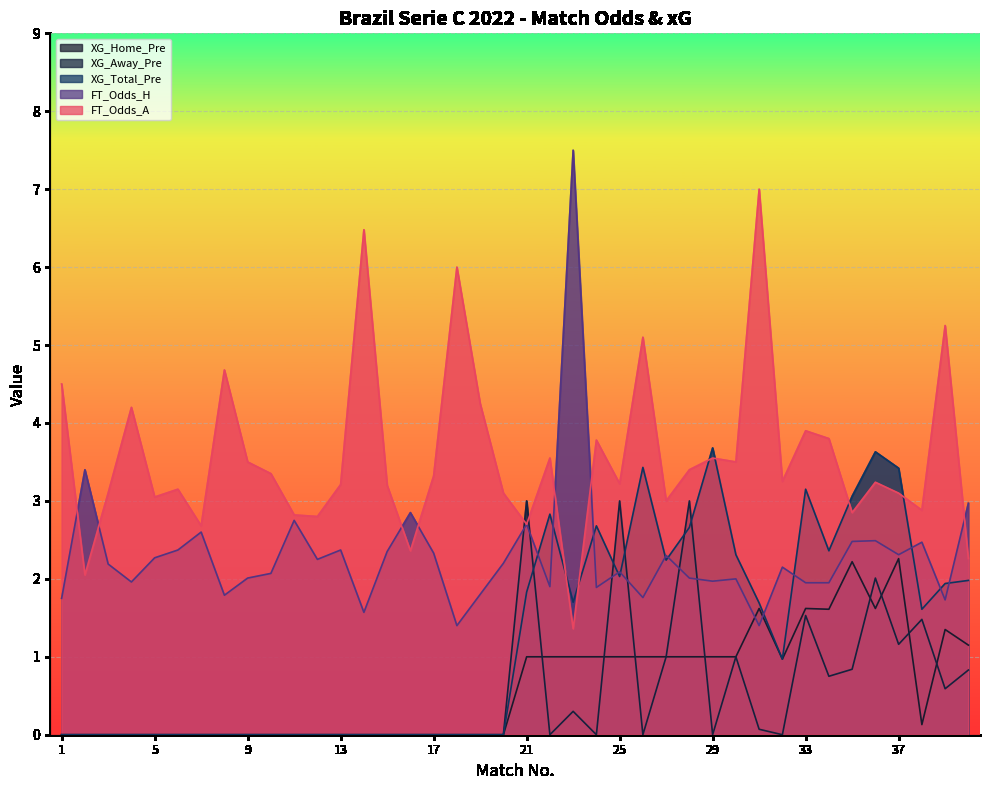

How many lines are shown in the chart?

5